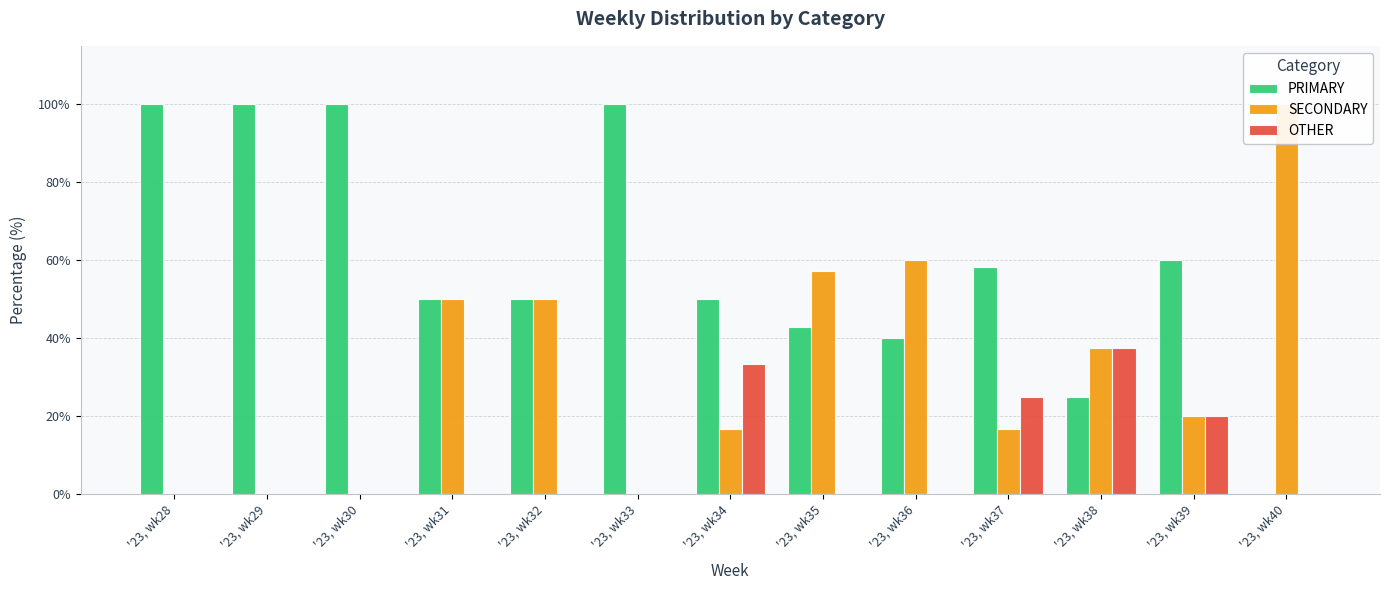

Are the bars horizontal?

No